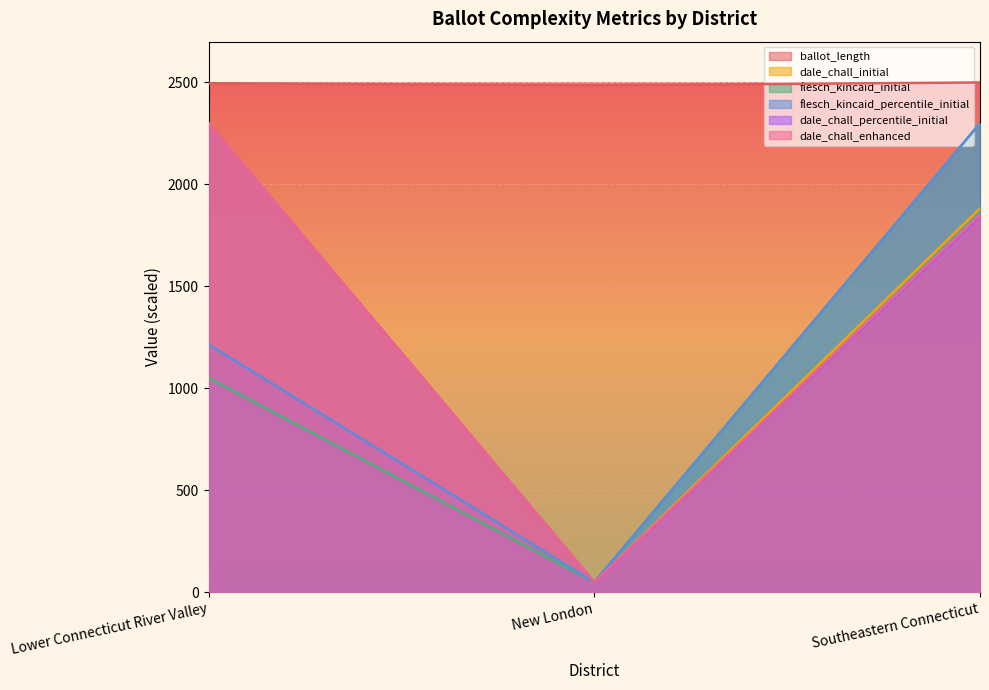

At which label does dale_chall_enhanced reach its peak?

Lower Connecticut River Valley